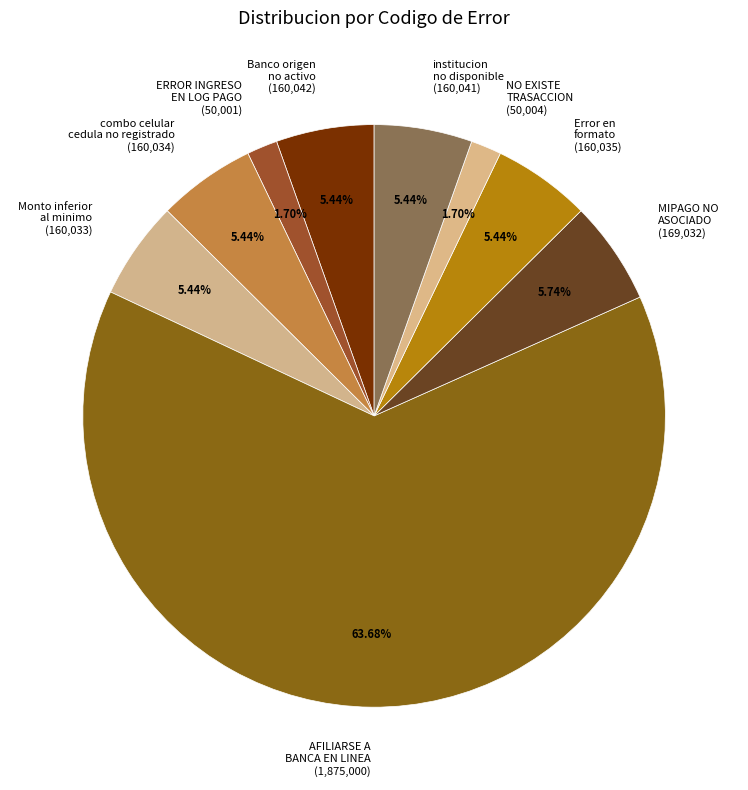

Does combo celular cedula no registrado account for over 50% of the chart?

No